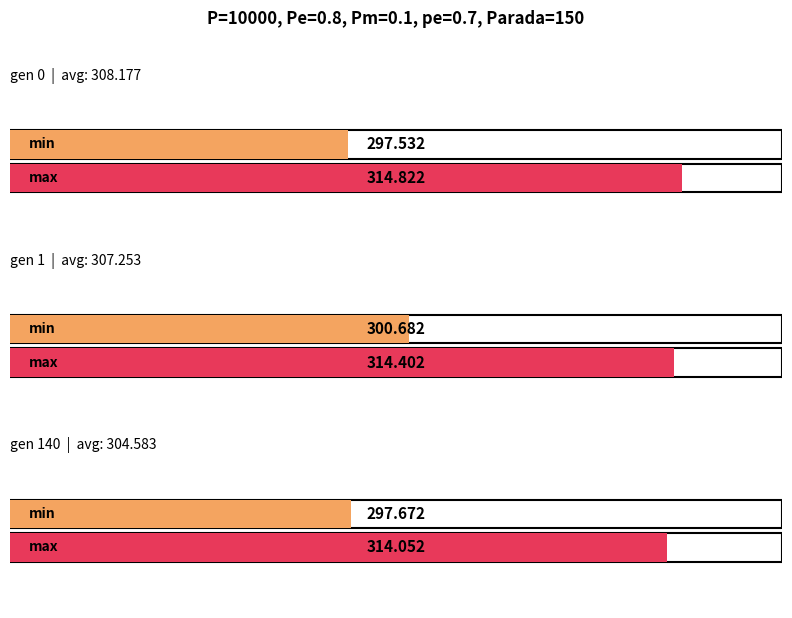

Reading right to left, extract all data points from this chart.

min: 297.7	300.7	297.5
max: 314.1	314.4	314.8
avg: 304.6	307.3	308.2